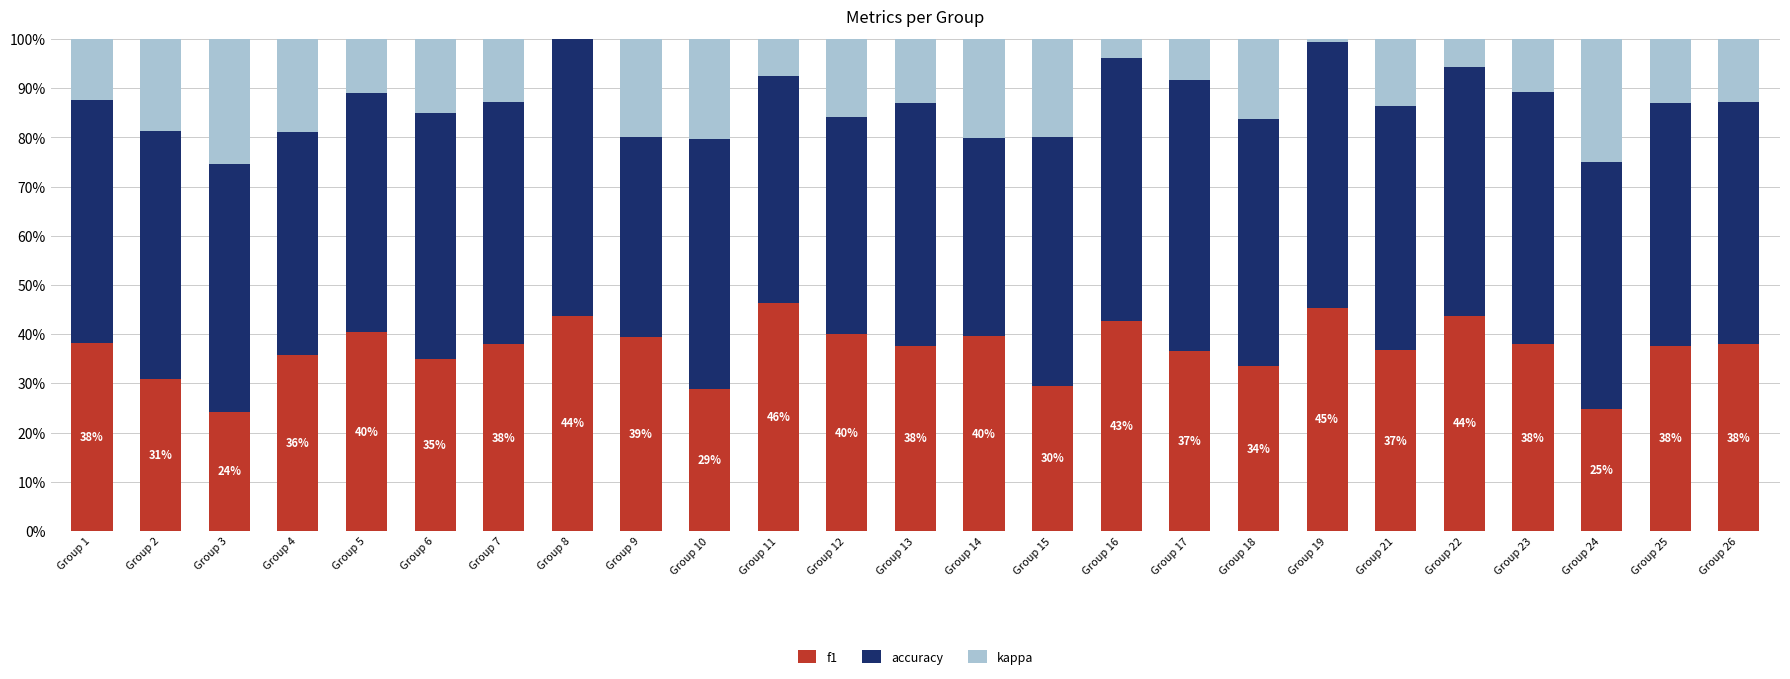

How many distinct data groups are displayed?

3